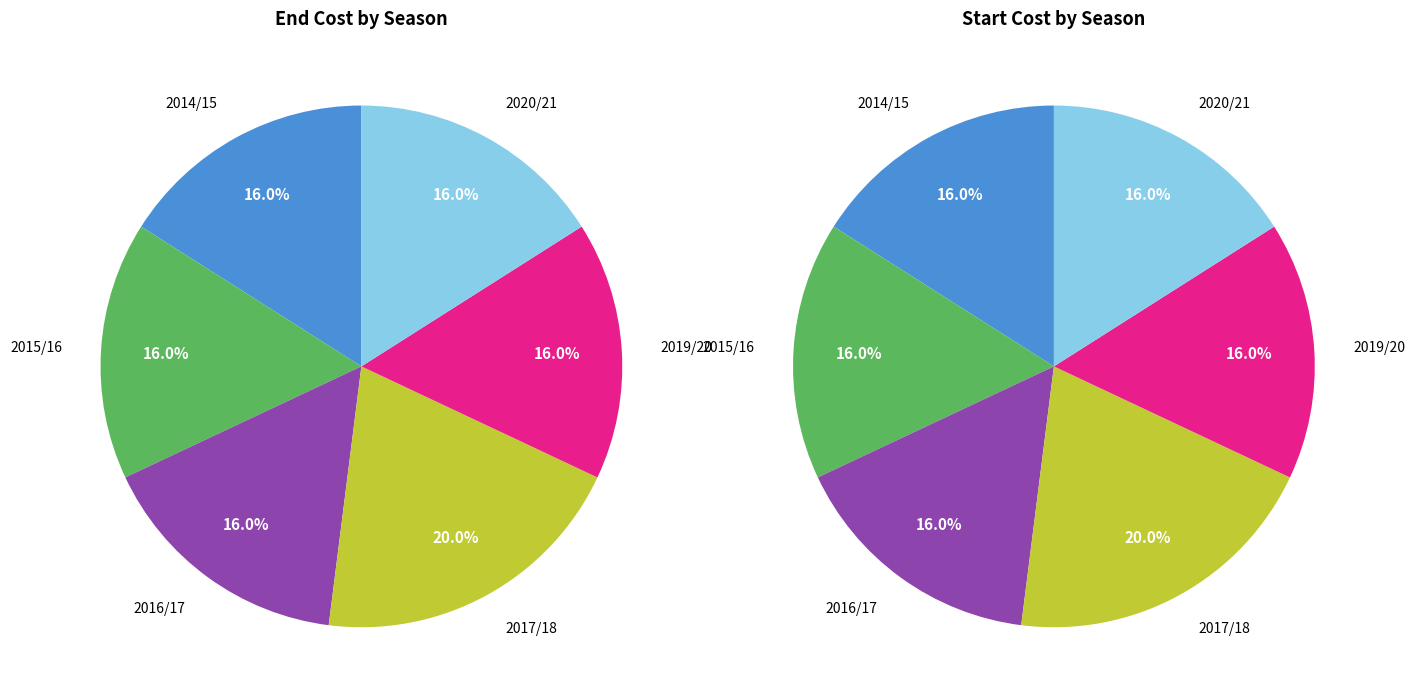

Rank the categories by value from lowest to highest.

2014/15, 2015/16, 2016/17, 2019/20, 2020/21, 2017/18